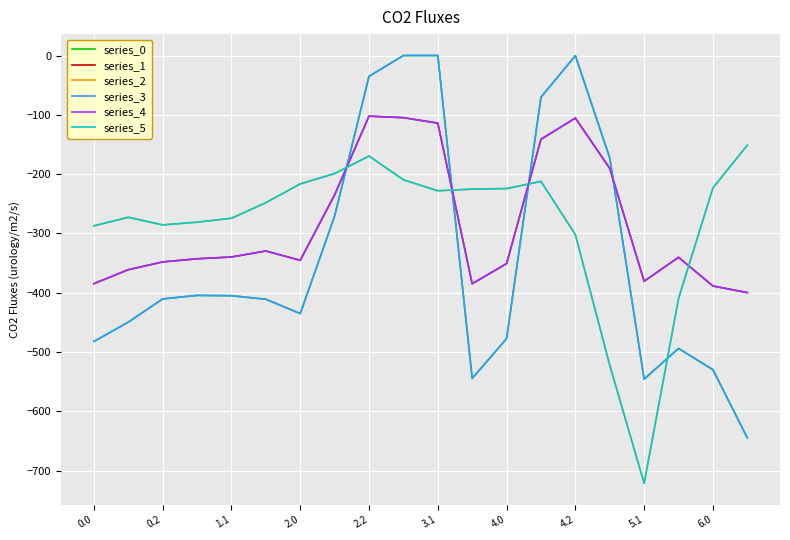

Which series has the largest range (max minus min)?

series_0